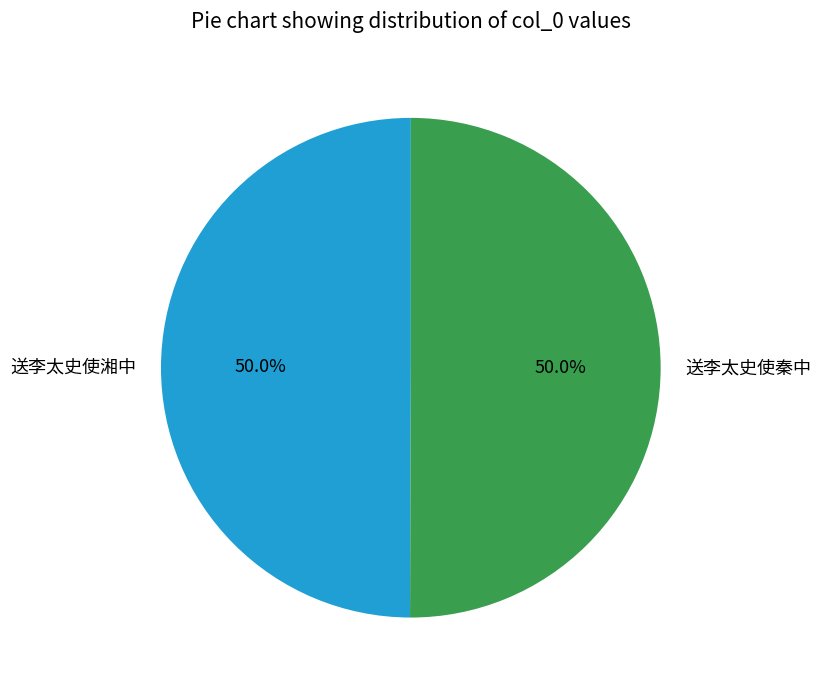

Is it true that 送李太史使湘中 is 40% of the pie?

False